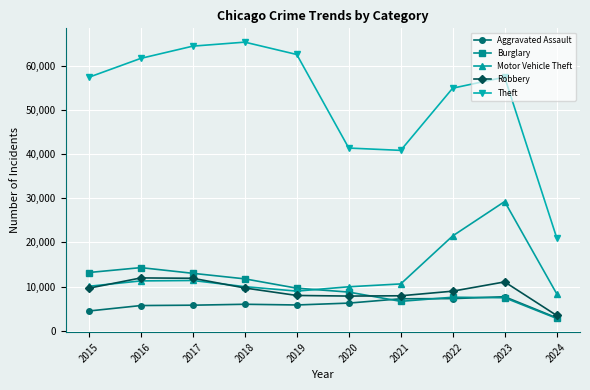

True or false: Burglary and Theft cross at least once.

False